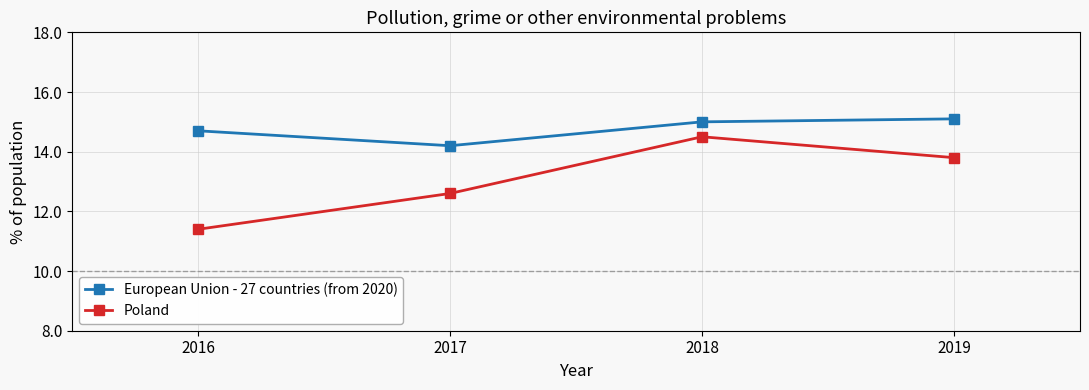

What is the difference between the maximum and minimum values in the Poland series?

3.1